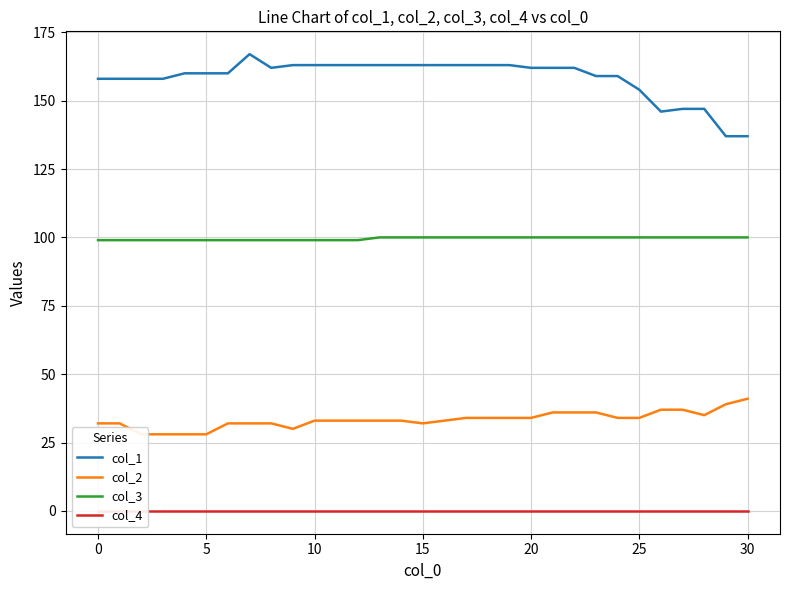

Between 9 and 11, which is larger?

9